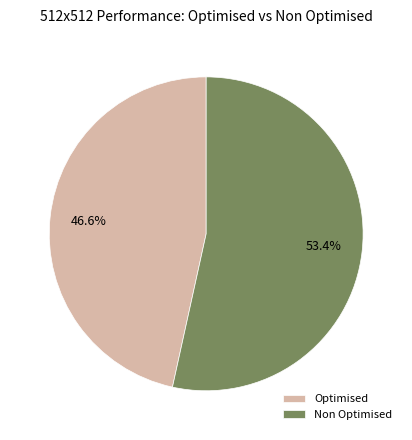

Is it true that Non Optimised is 53% of the pie?

True